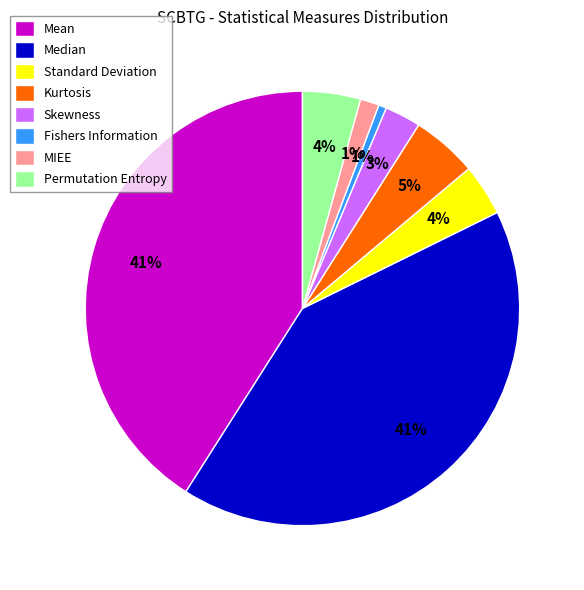

Which has a higher value, Kurtosis or Permutation Entropy?

Kurtosis